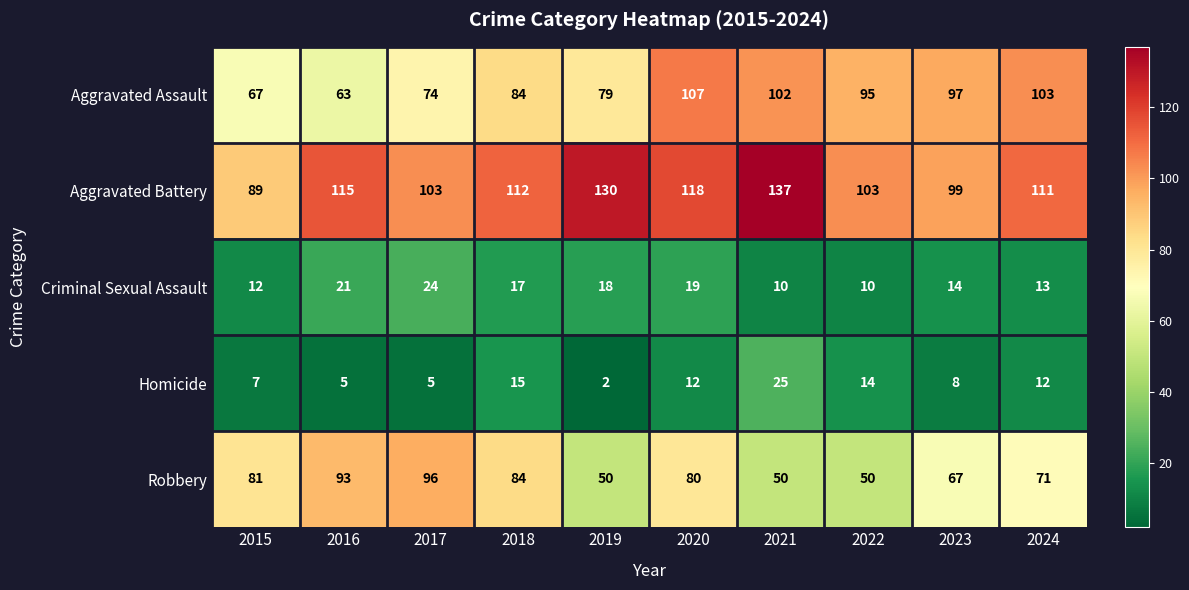

Which series has the widest spread of values?

Aggravated Battery